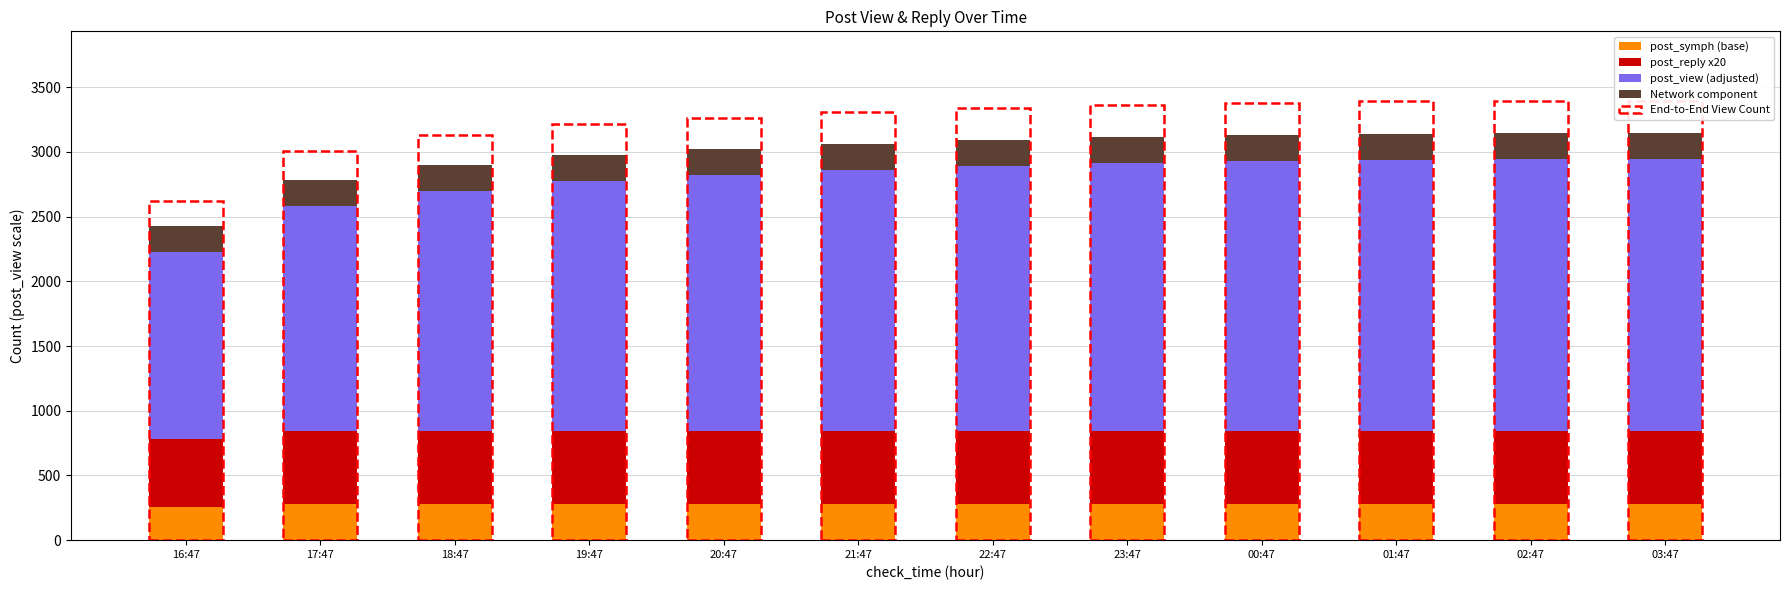

What is the maximum value for post_symph (base)?

280